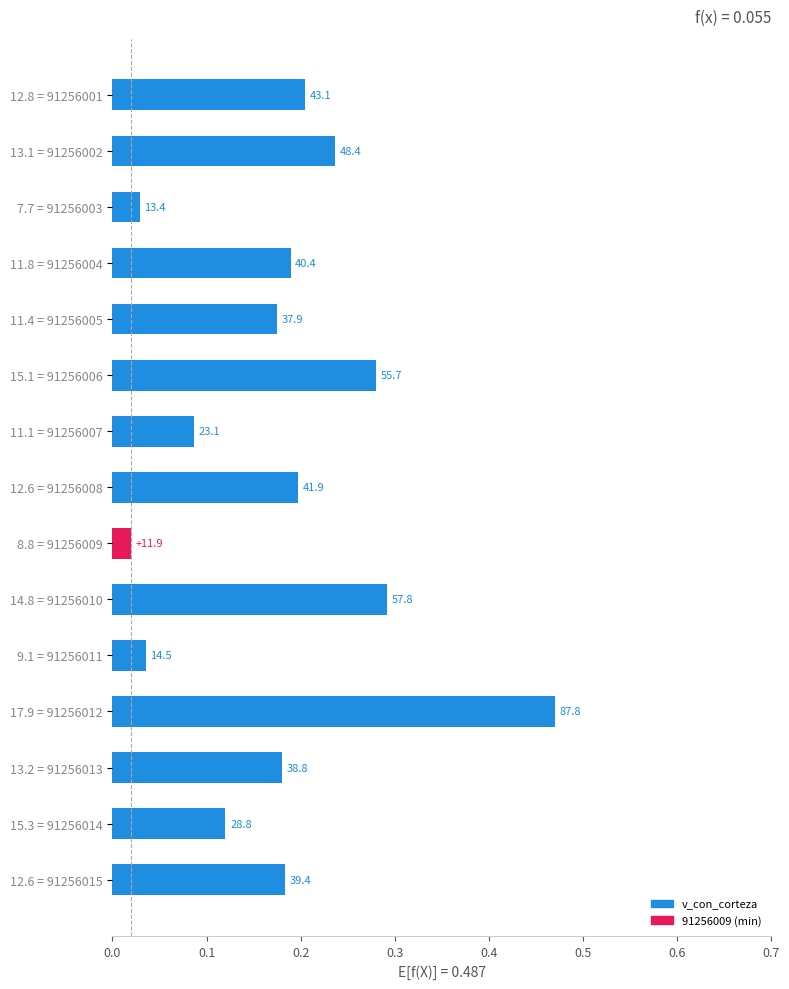

Are the bars horizontal?

Yes